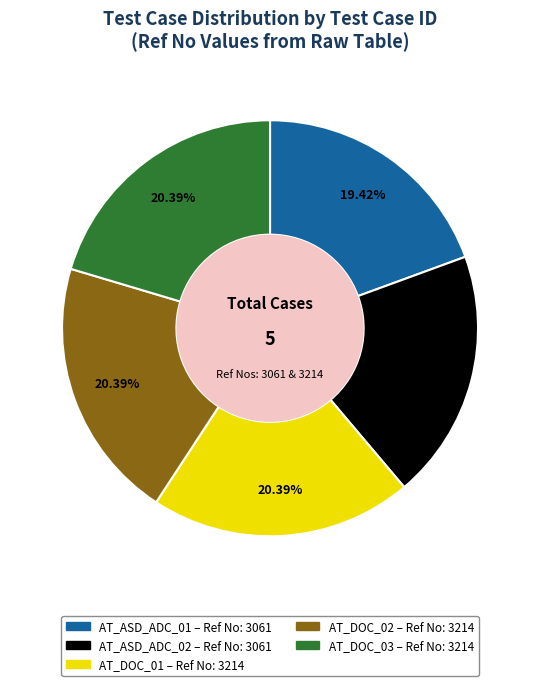

To the nearest percent, what is the difference between the AT_DOC_01 and AT_ASD_ADC_01 slice percentages?

1%